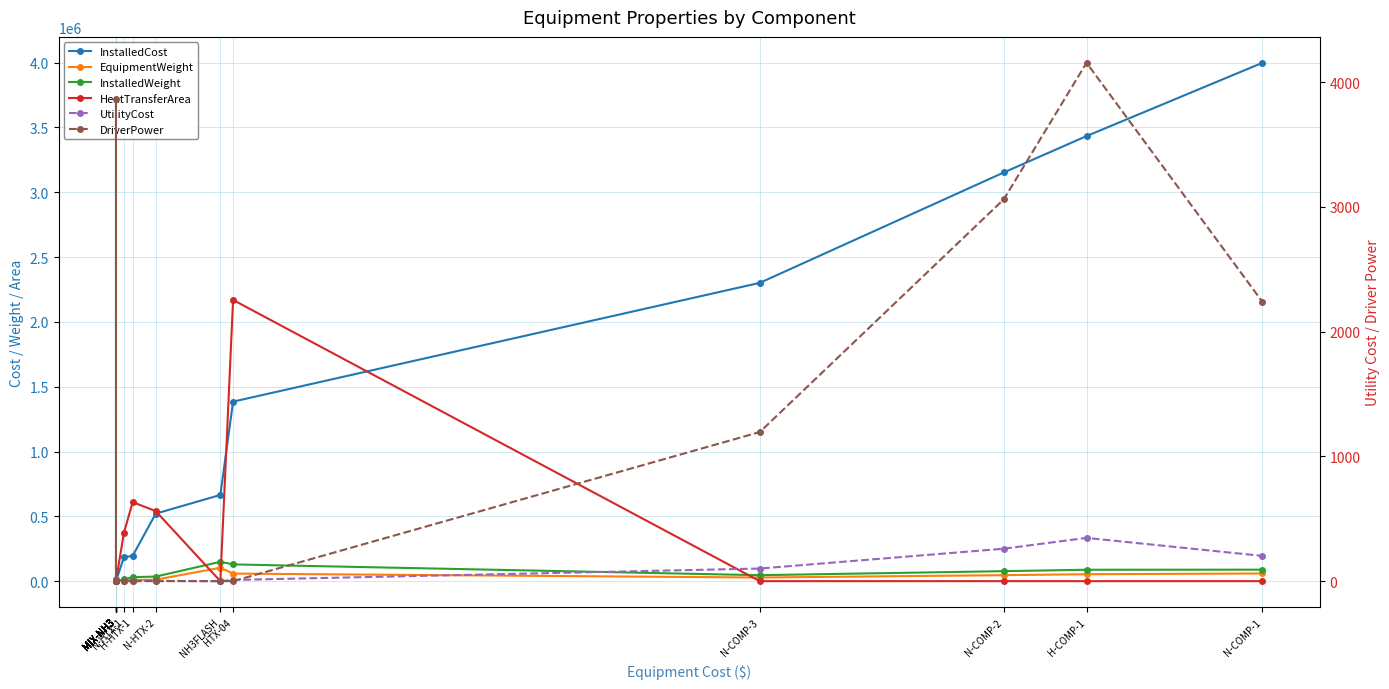

How many values in HeatTransferArea are above zero?

8